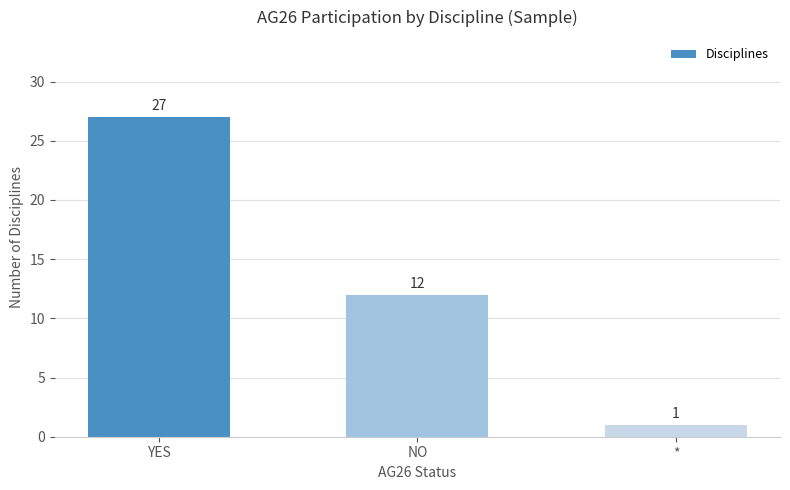

Count the values in the range 1 to 27.

3